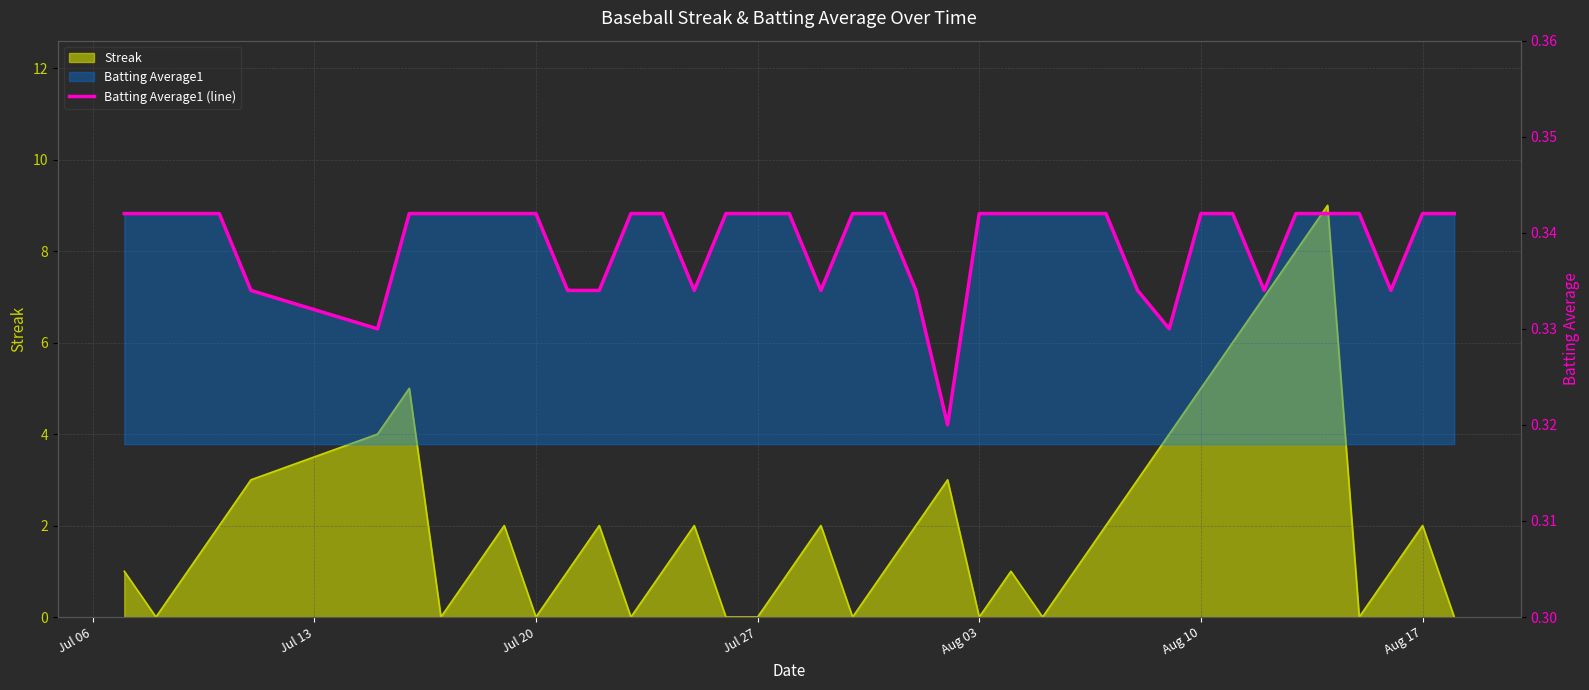

Count the values in the range 0 to 1.

40